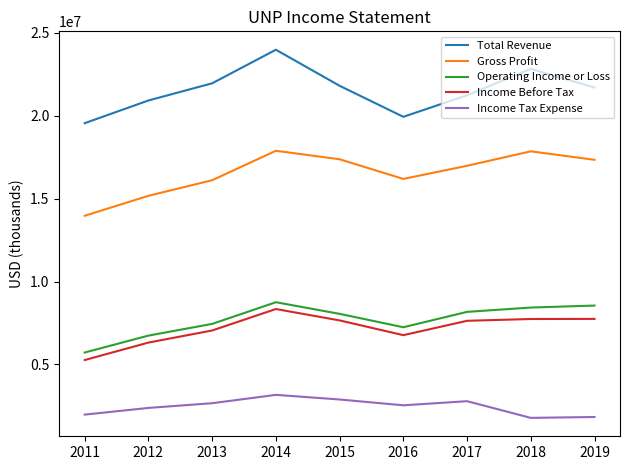

Is it true that Operating Income or Loss equals 8432000 at 2018?

True